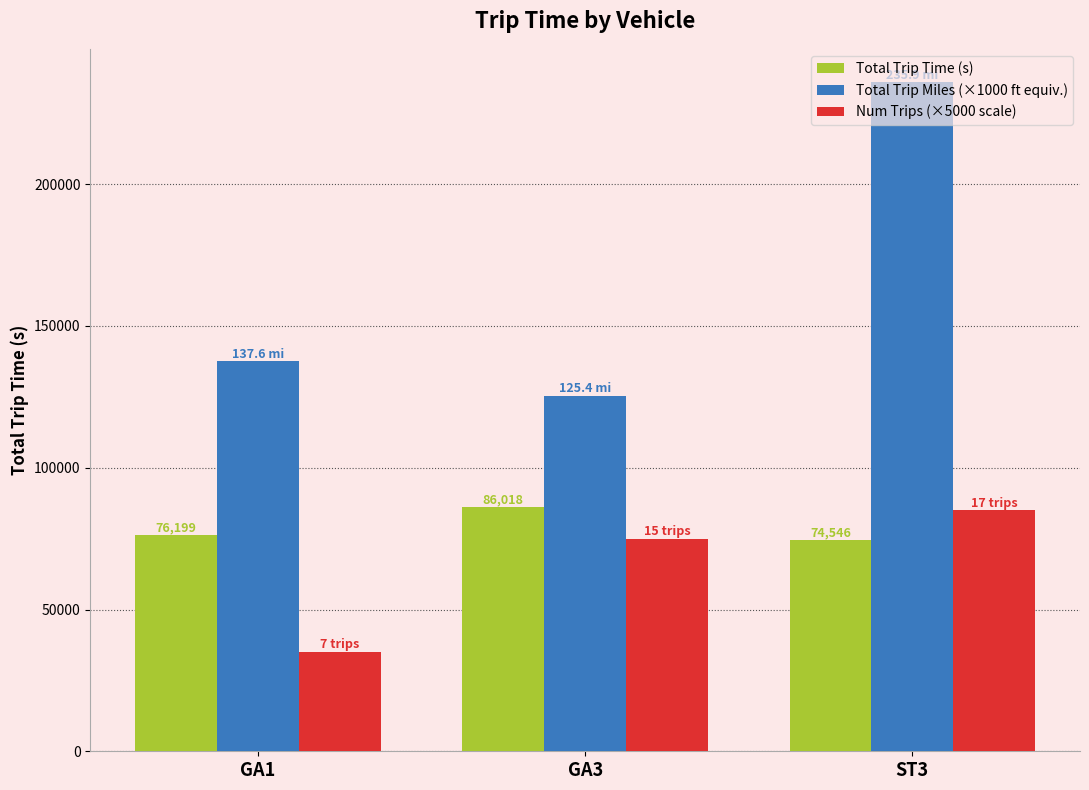

At which label is Total Trip Miles (×1000 ft equiv.) closest to 180651?

GA1